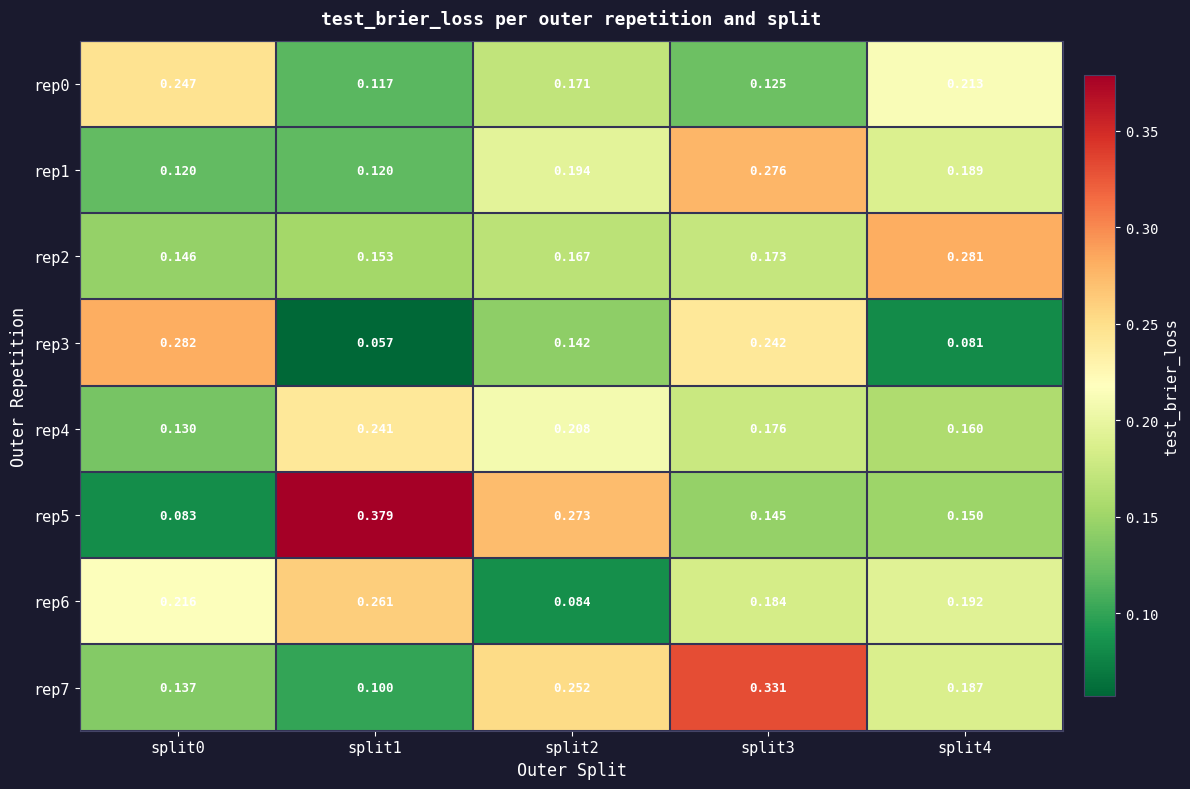

Is the value of rep6 at split1 greater than the value of rep4 at split3?

Yes